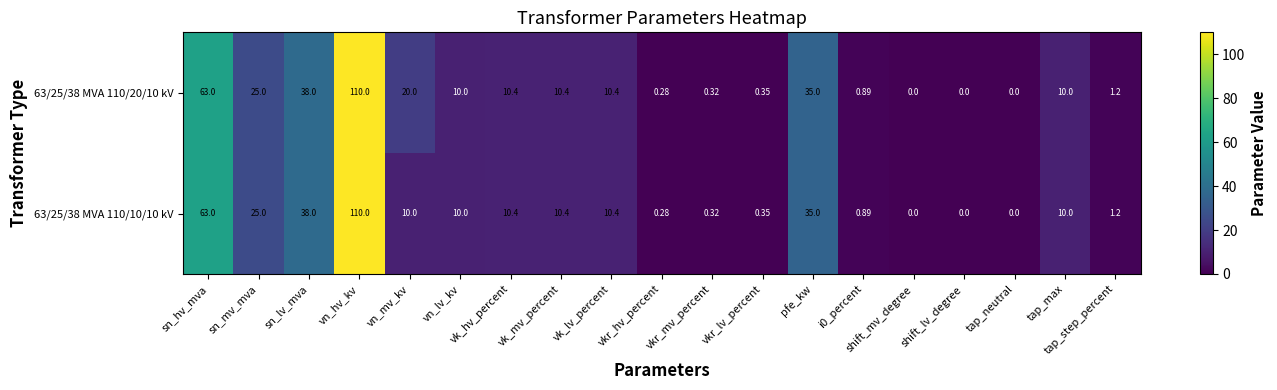

At which category does the chart reach its peak across all series?

vn_hv_kv